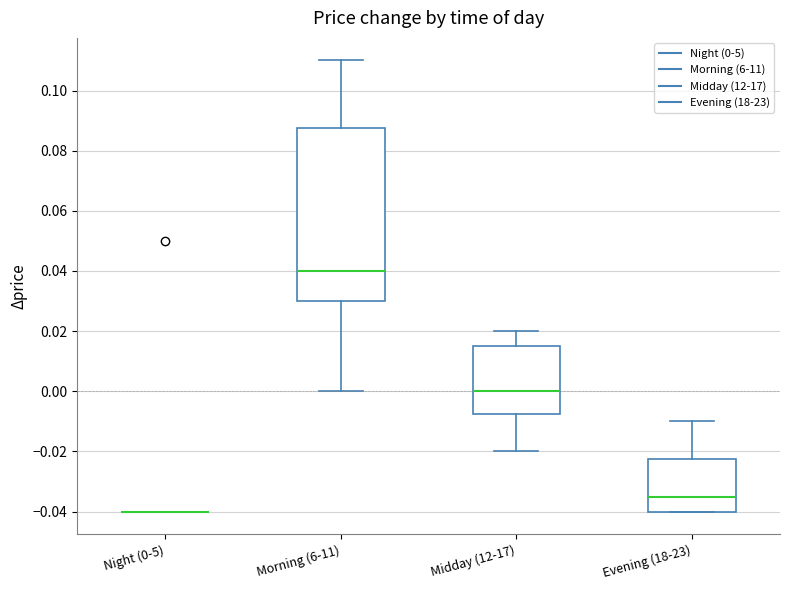

Comparing the boxes themselves (not the whiskers), which one is the tallest?

Morning (6-11)